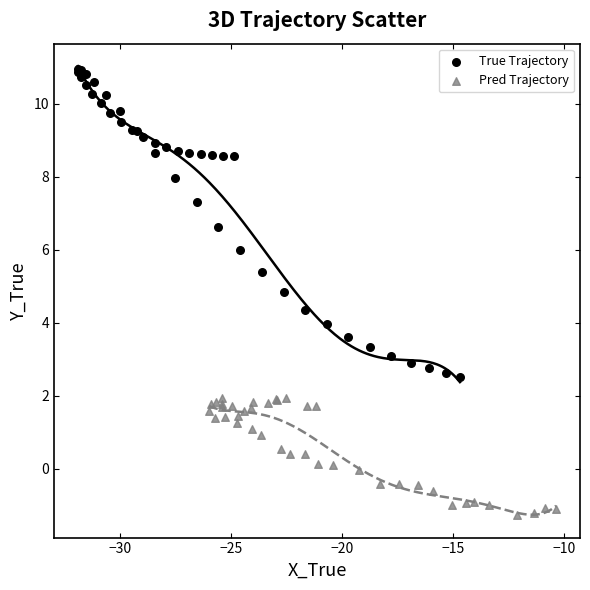

Which series contains the highest Y value?

True Trajectory